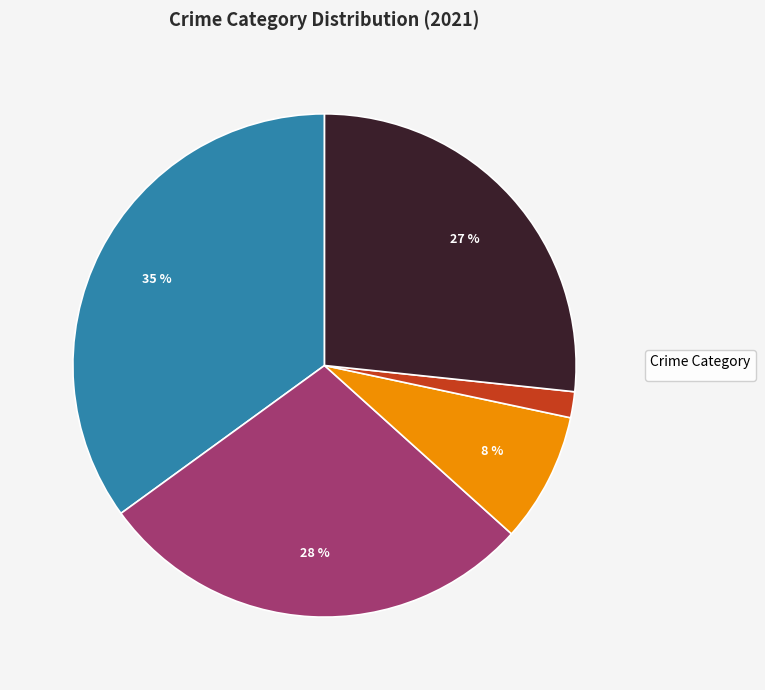

Is there a majority slice in this chart?

No